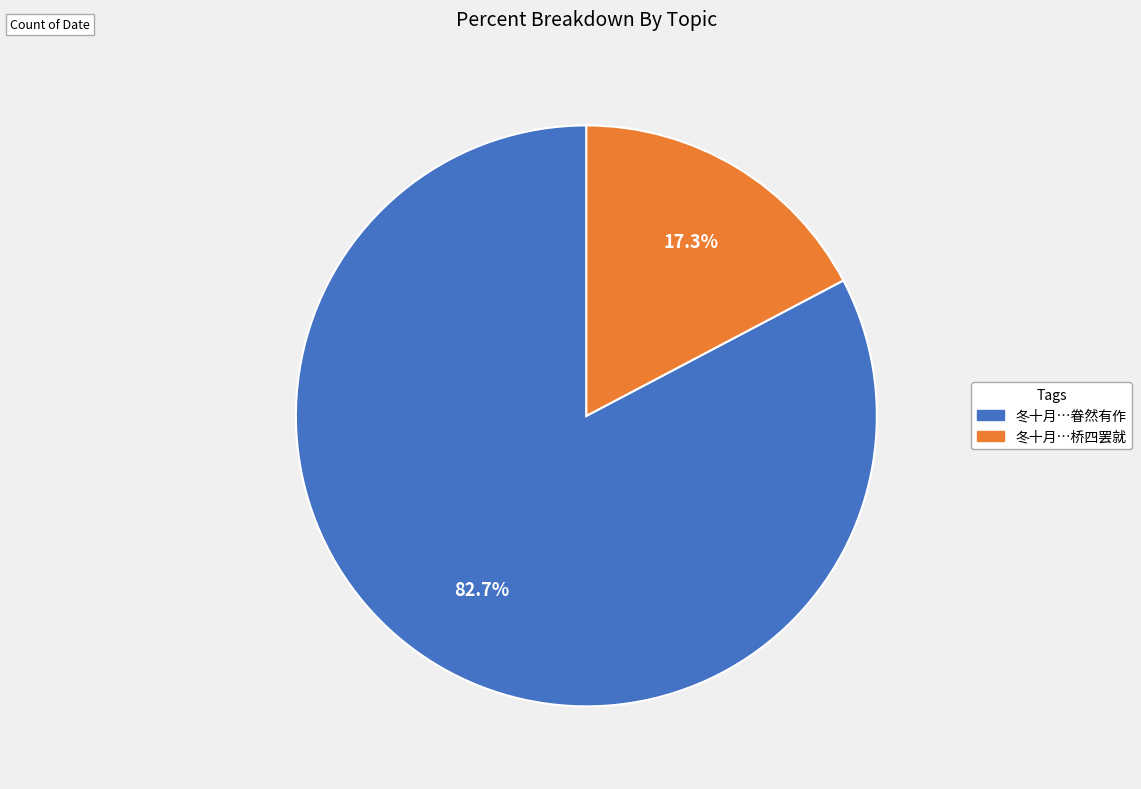

Is there any slice that represents more than half of the pie?

Yes